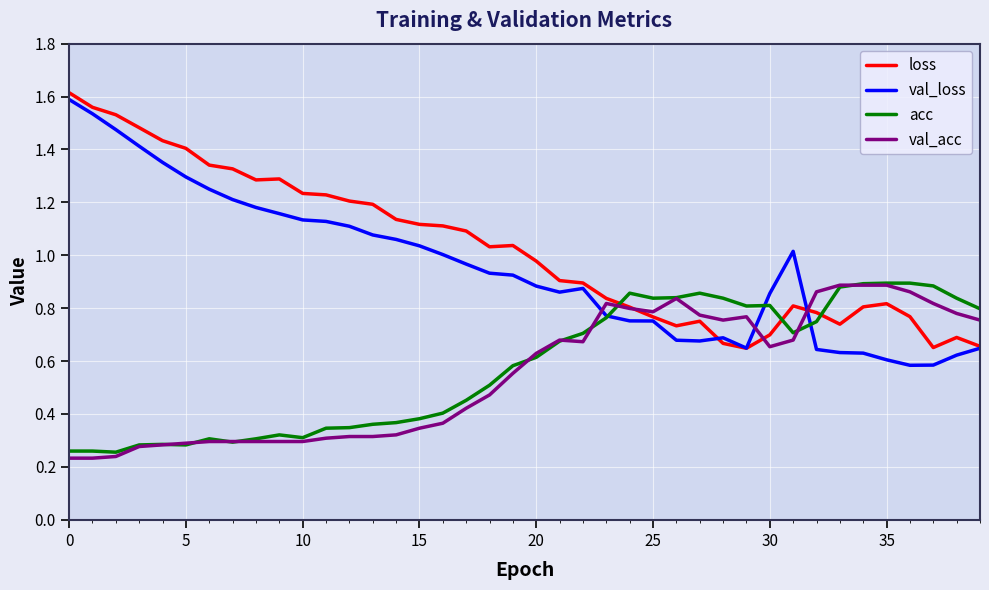

True or false: loss and acc intersect in this chart.

True